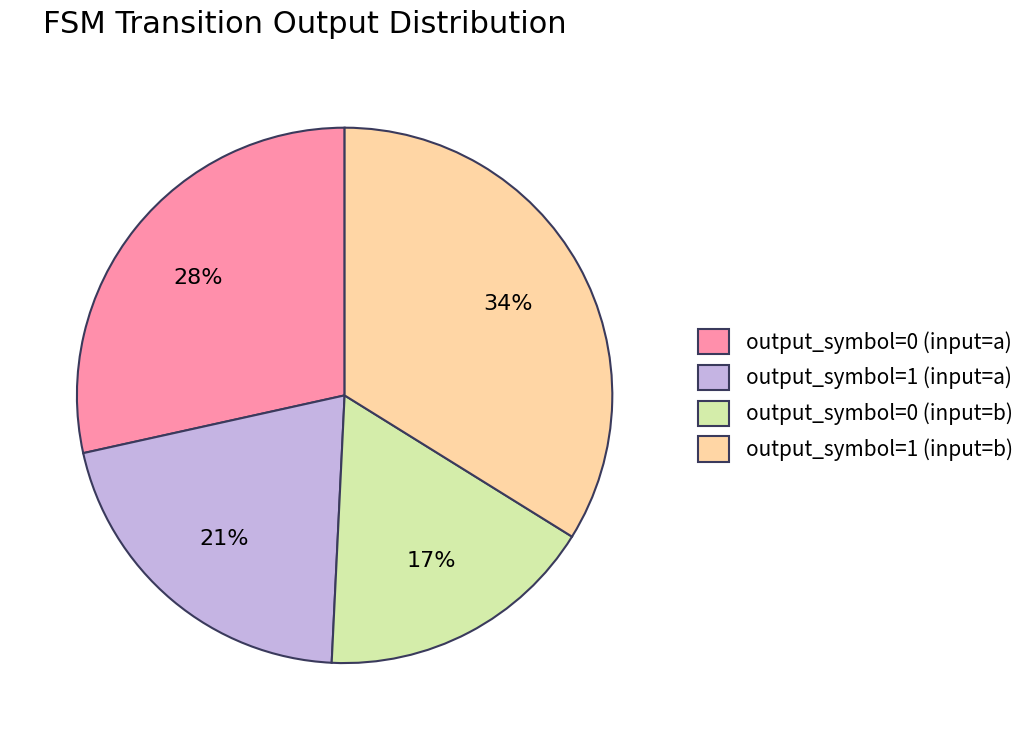

Is the sum of output_symbol=0 (input=b) and output_symbol=1 (input=b) greater than half?

Yes